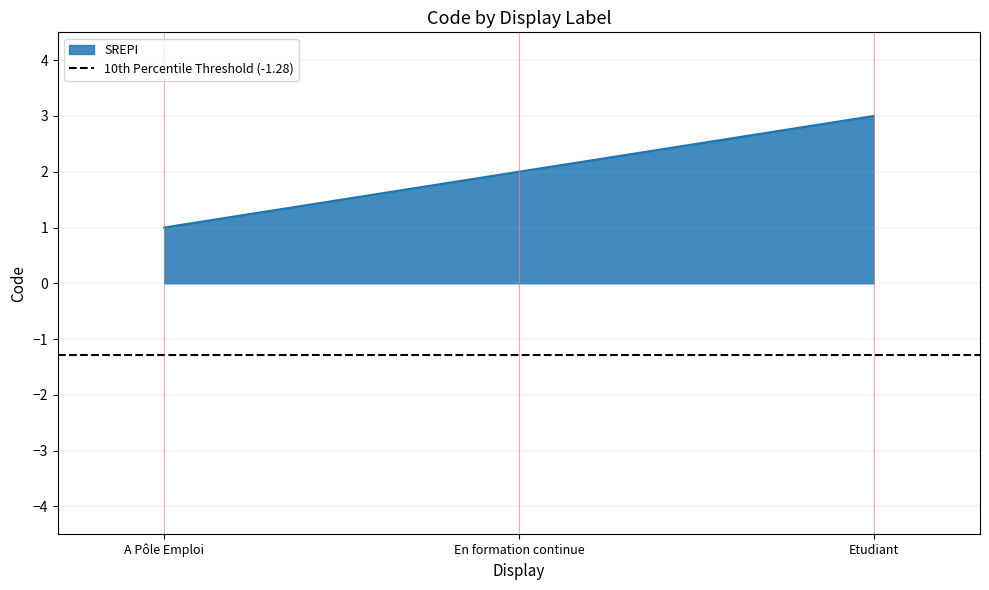

Rank the categories by value from highest to lowest.

Etudiant, En formation continue, A Pôle Emploi